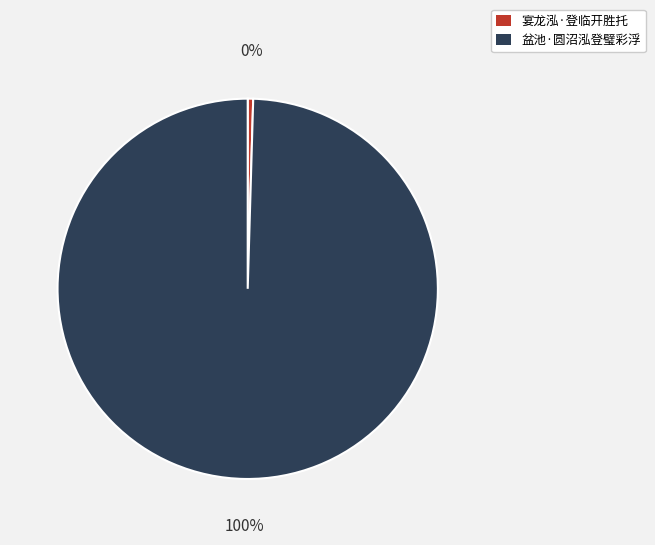

How many segments does this pie chart have?

2